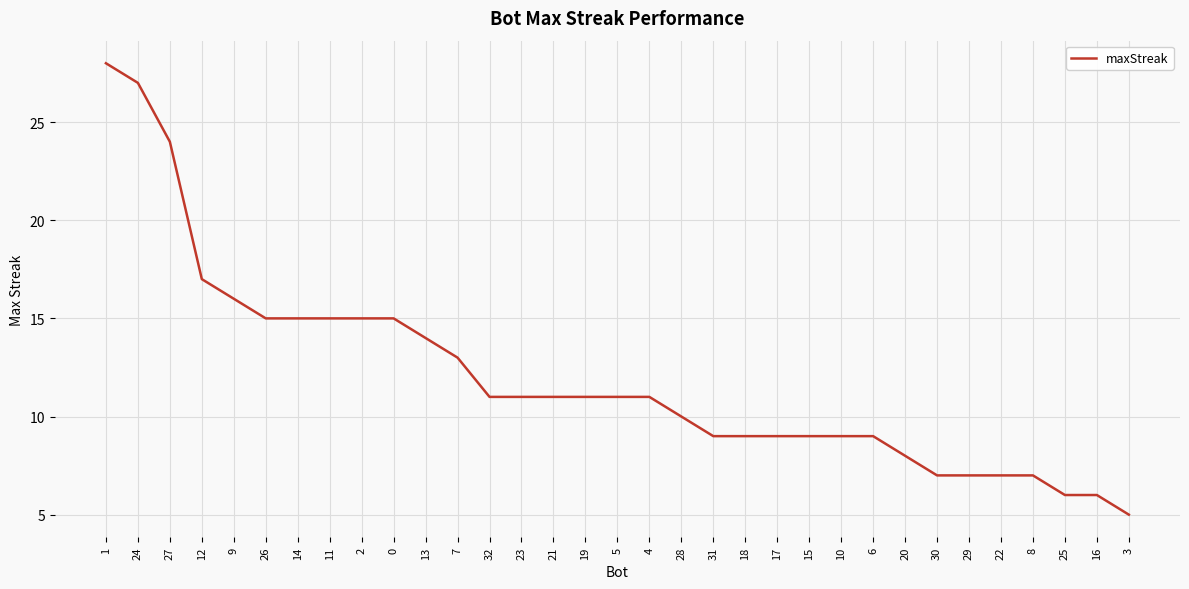

What is the greatest value displayed?

28